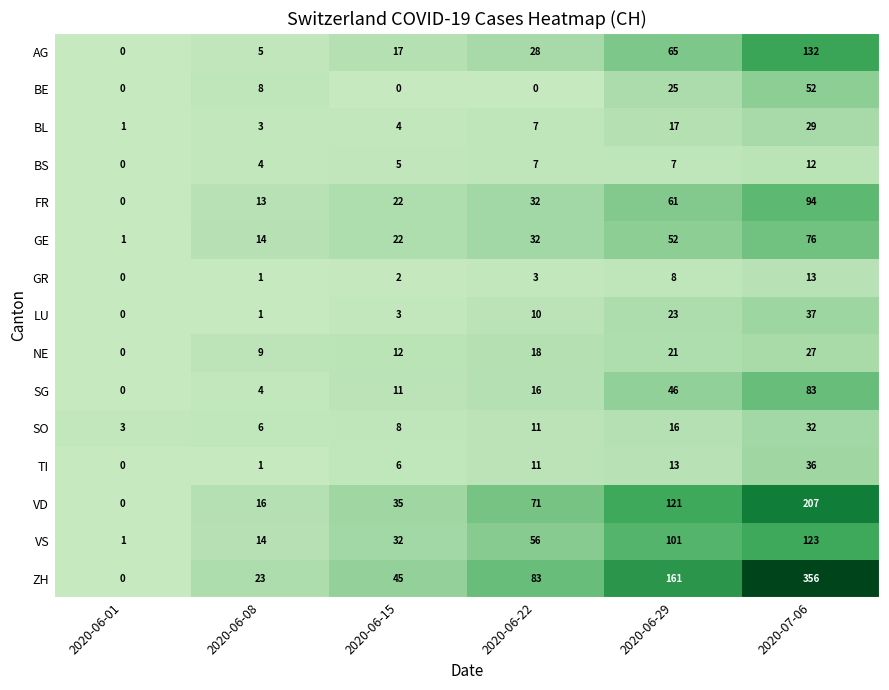

Rank the series by their maximum value, from highest to lowest.

ZH, VD, AG, VS, FR, SG, GE, BE, LU, TI, SO, BL, NE, GR, BS